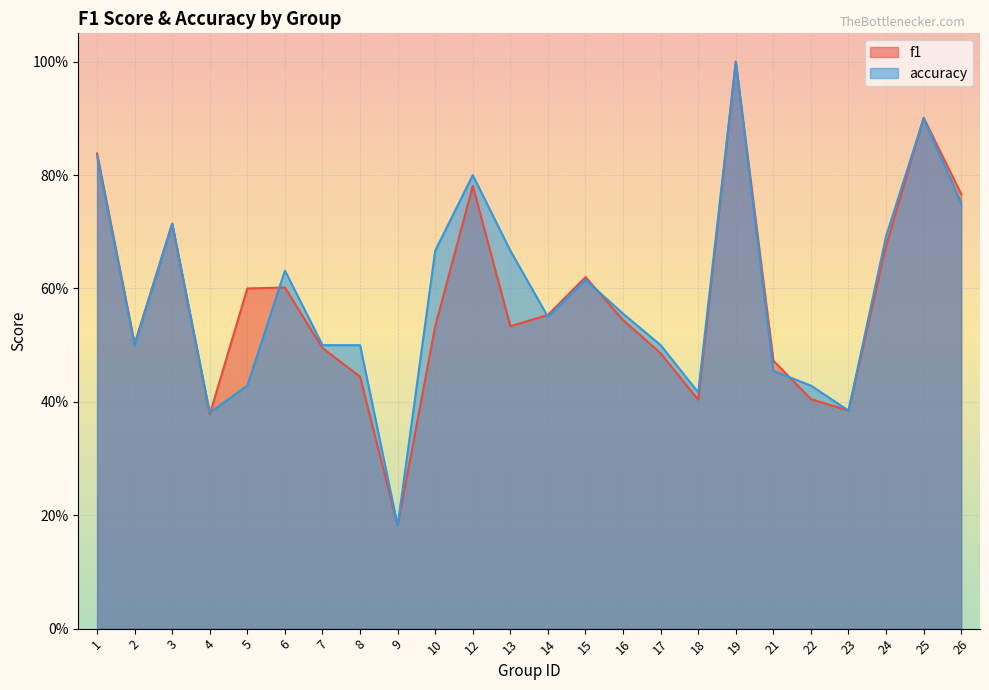

What value does the accuracy series have at 19?

1.0